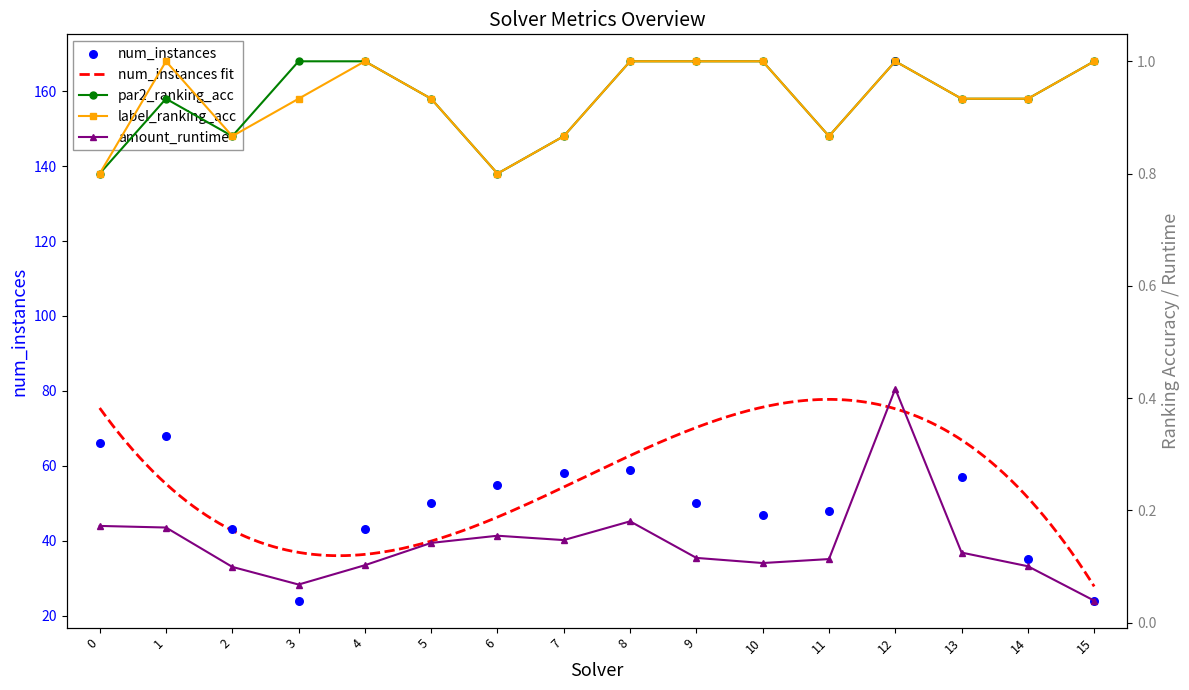

At how many categories does at least one series exceed 0?

16